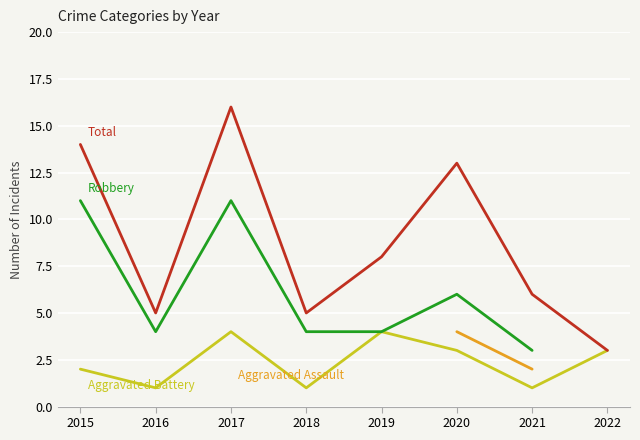

How many positive values does the Robbery series have?

7